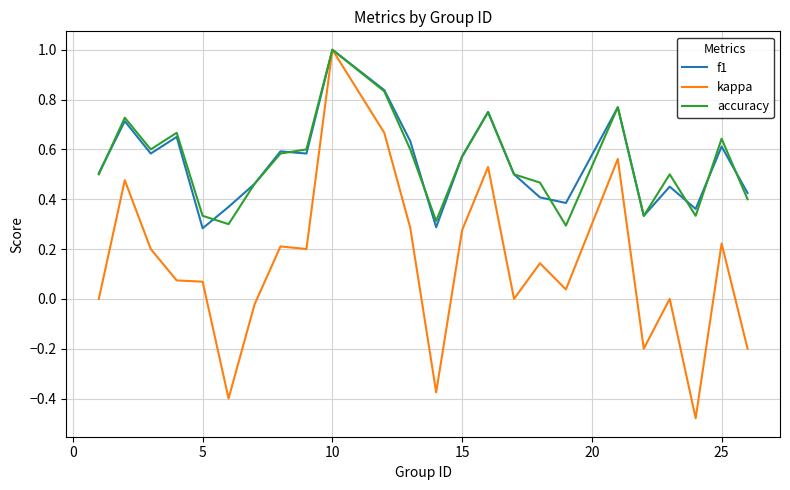

Which series has the largest range (max minus min)?

kappa